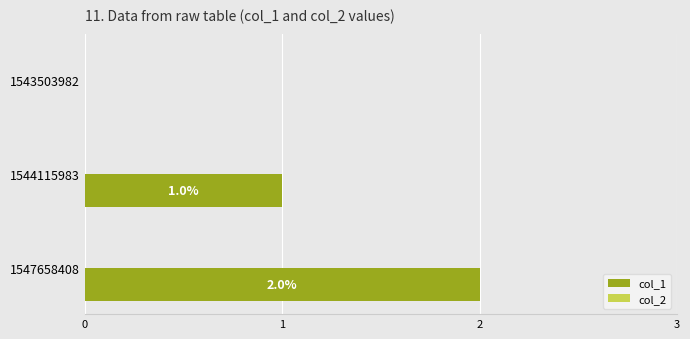

Count the number of data series in this chart.

1